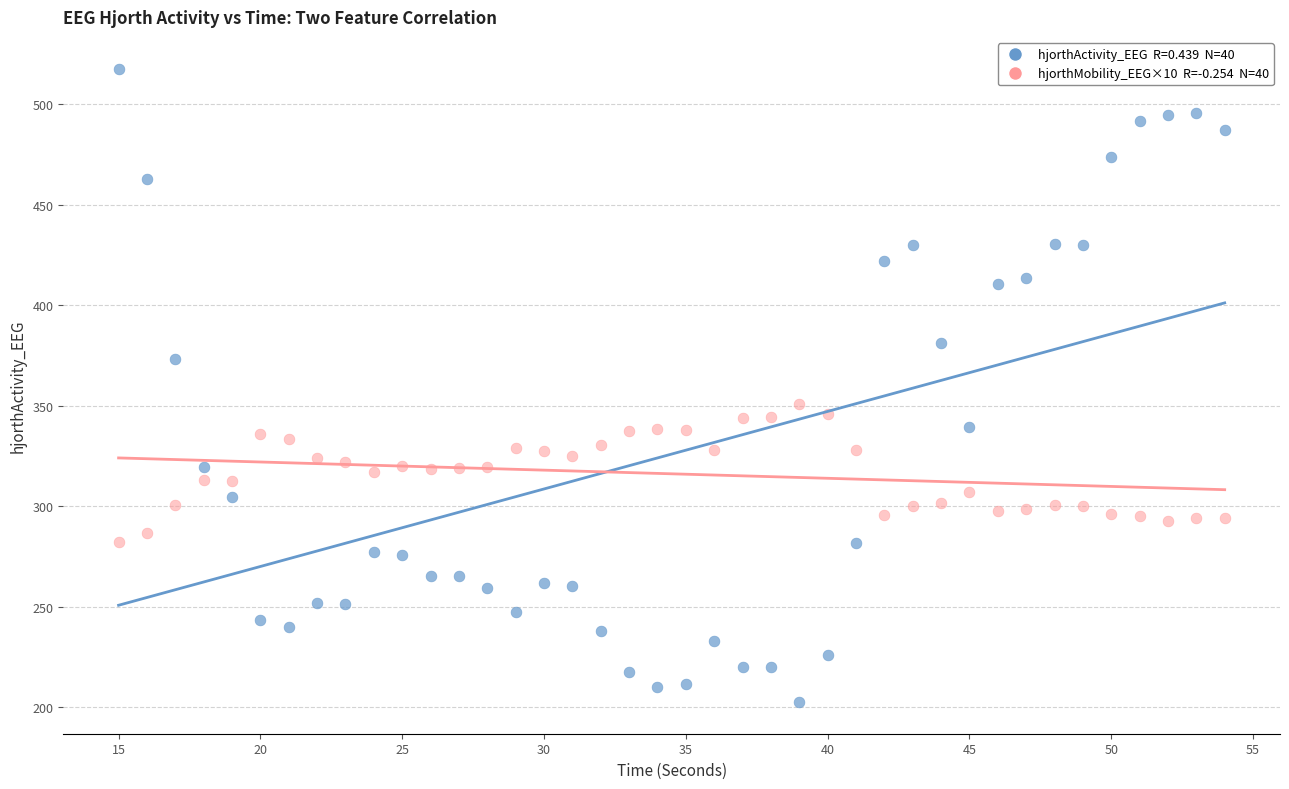

Across all data points, what is the range of Y values (max minus min)?

315.2